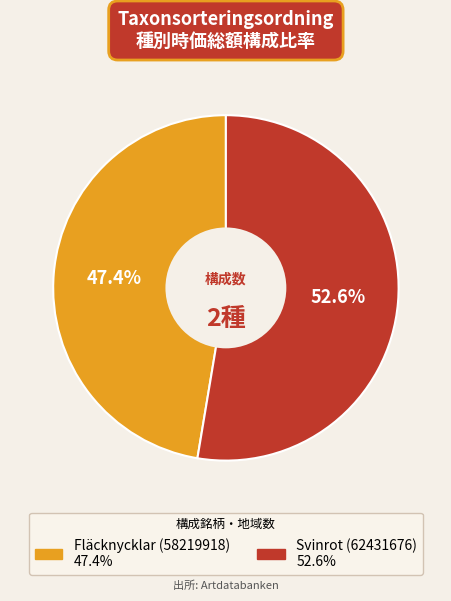

What is the ratio of the value at Fläcknycklar (58219918) to the value at Svinrot (62431676)?

0.9